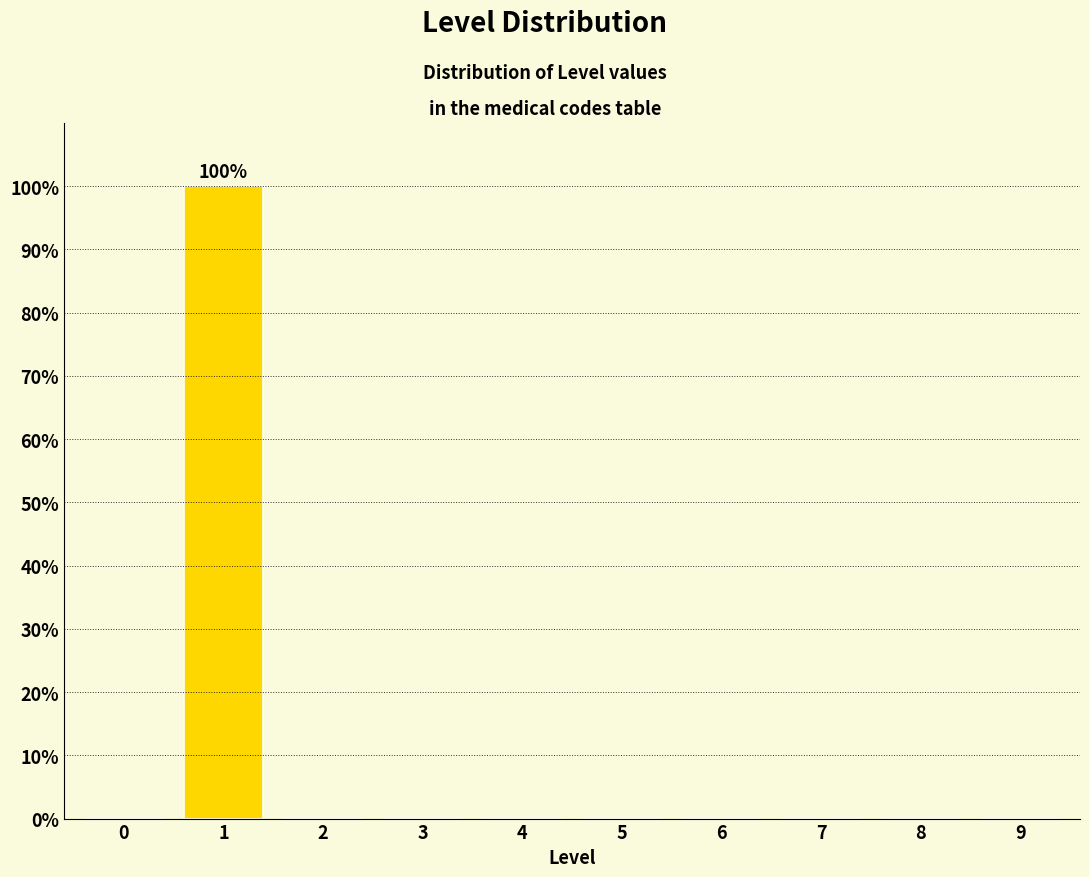

Reading right to left, extract all data points from this chart.

9=0	8=0	7=0	6=0	5=0	4=0	3=0	2=0	1=100	0=0